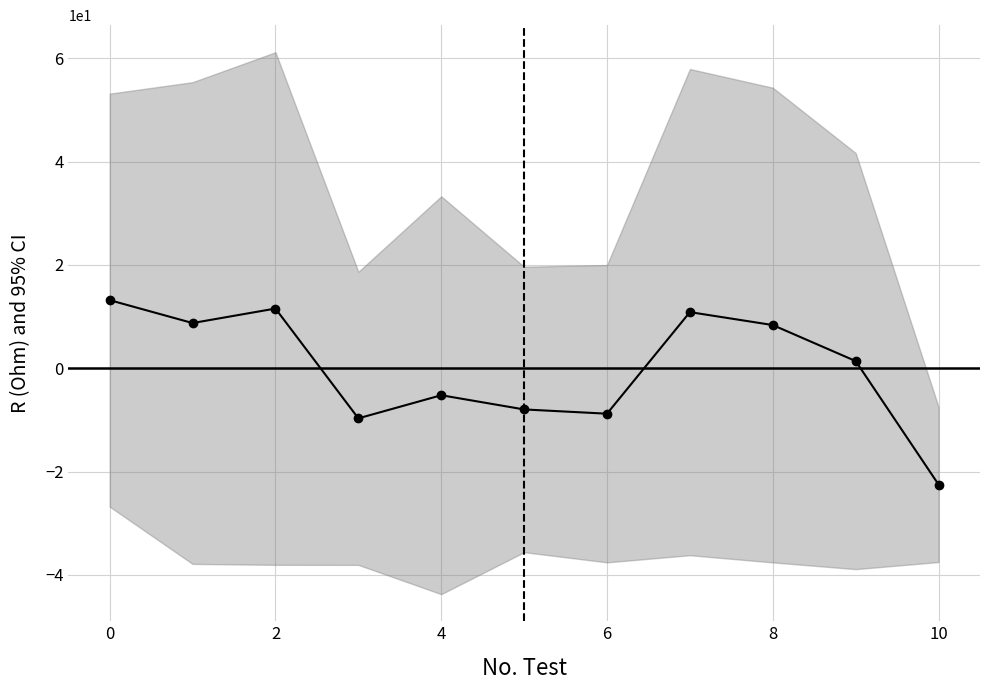

Read the value at 10.

-22.5